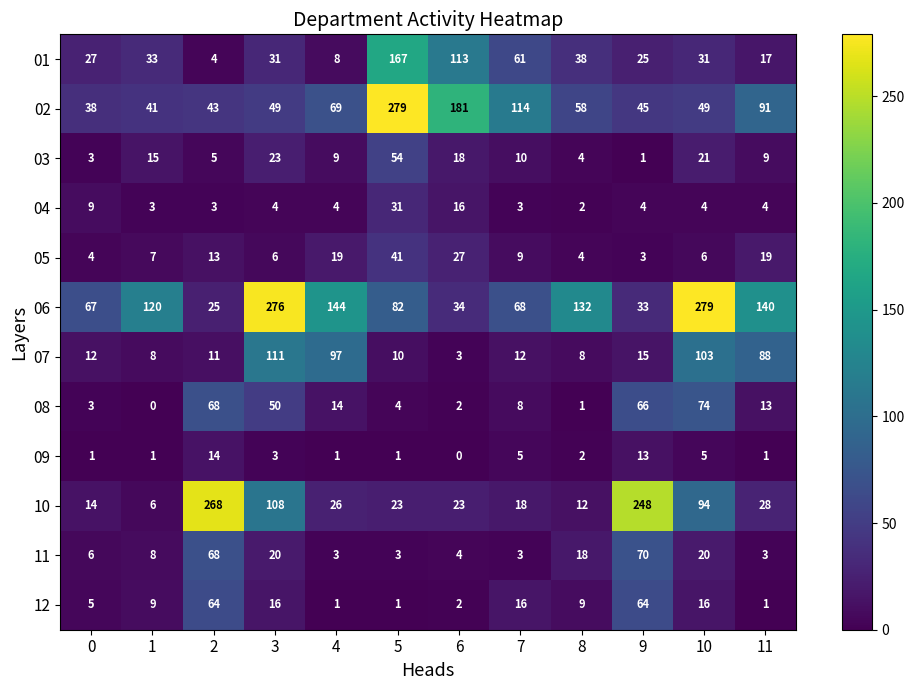

At which category is the sum across all series the highest?

10